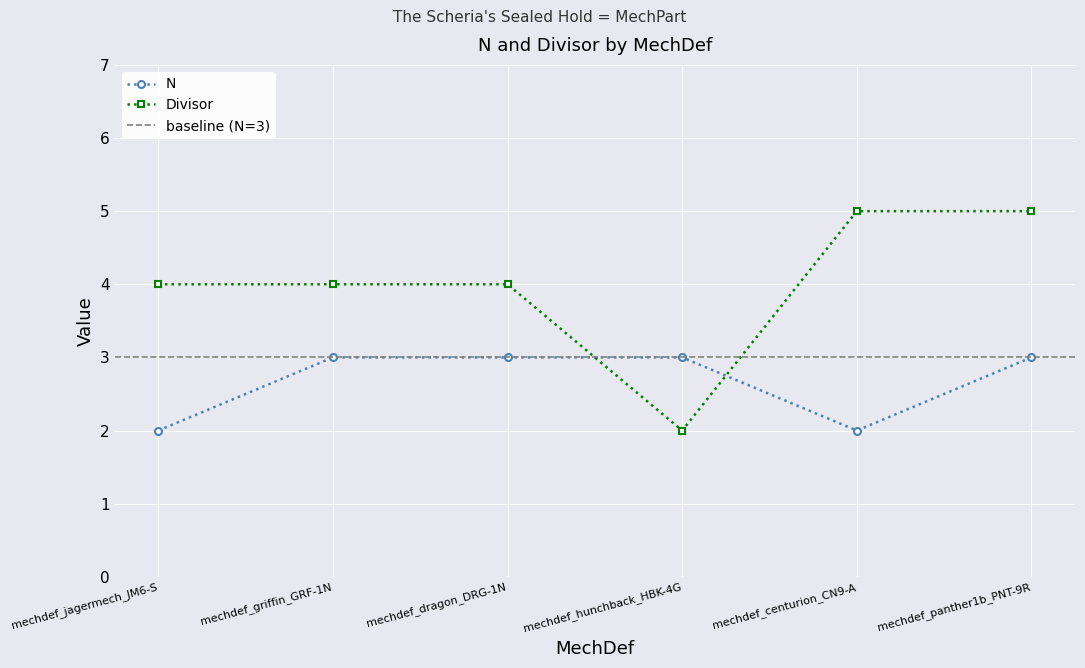

Between which two adjacent categories do N and Divisor first intersect?

mechdef_dragon_DRG-1N and mechdef_hunchback_HBK-4G